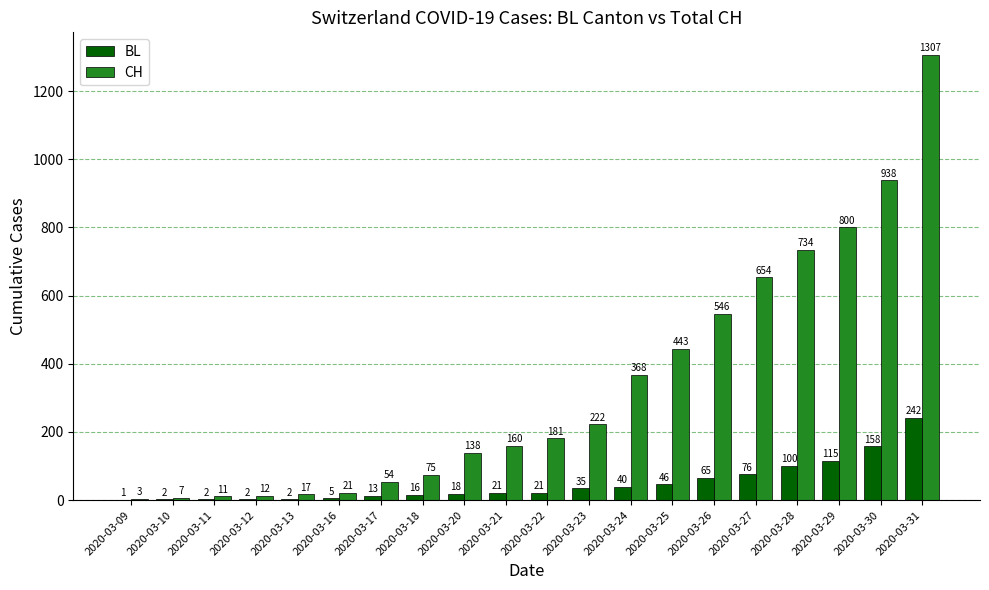

Where is CH nearest to the value 655?

2020-03-27